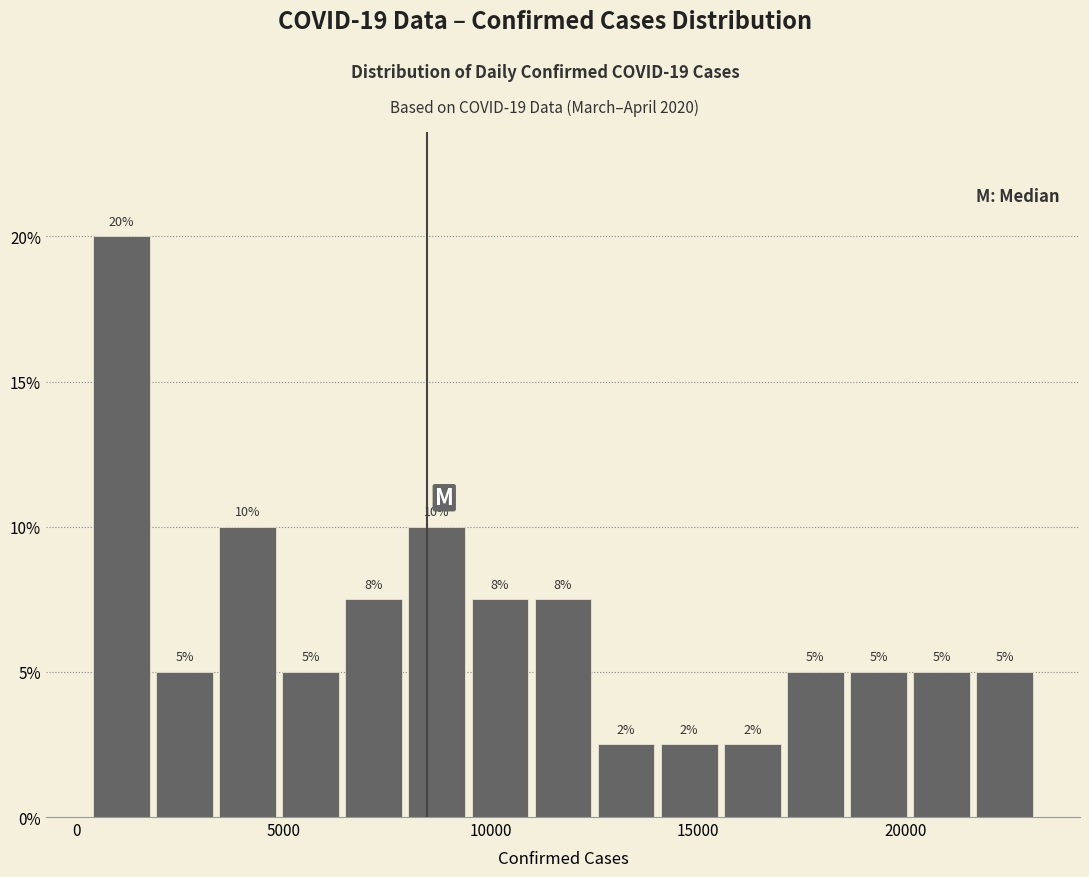

Around what value on the x-axis is the tallest bar? Give the approximate position of its centre, as read against the axis.

1000